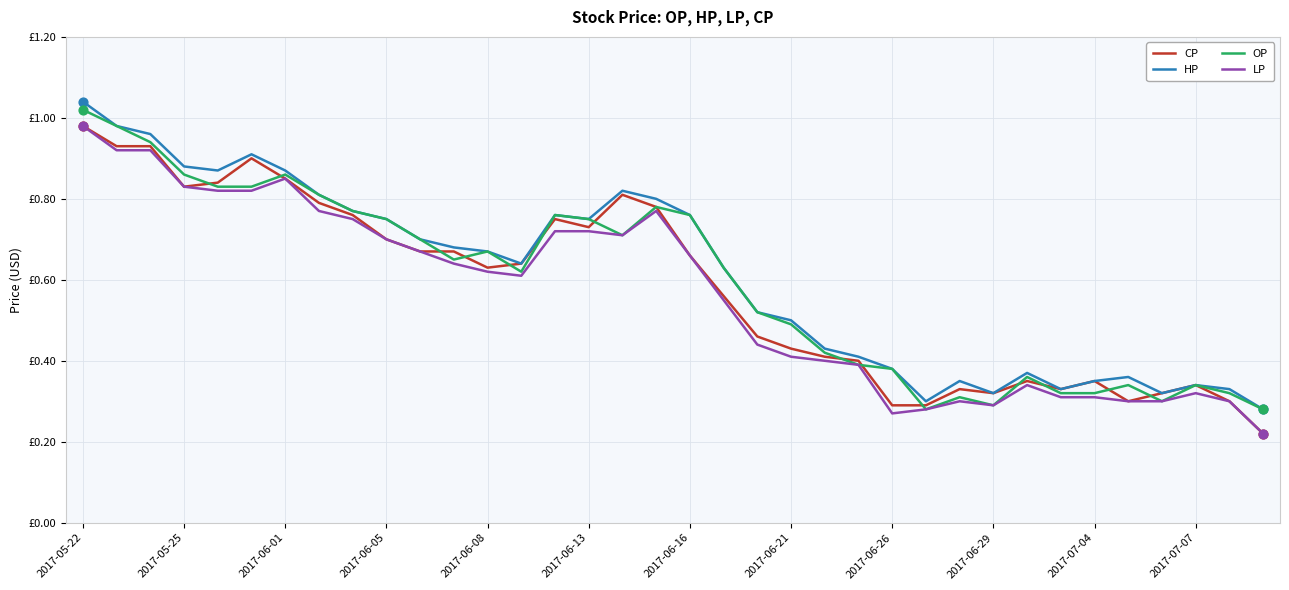

What are all the series names shown in the legend?

CP, HP, OP, LP